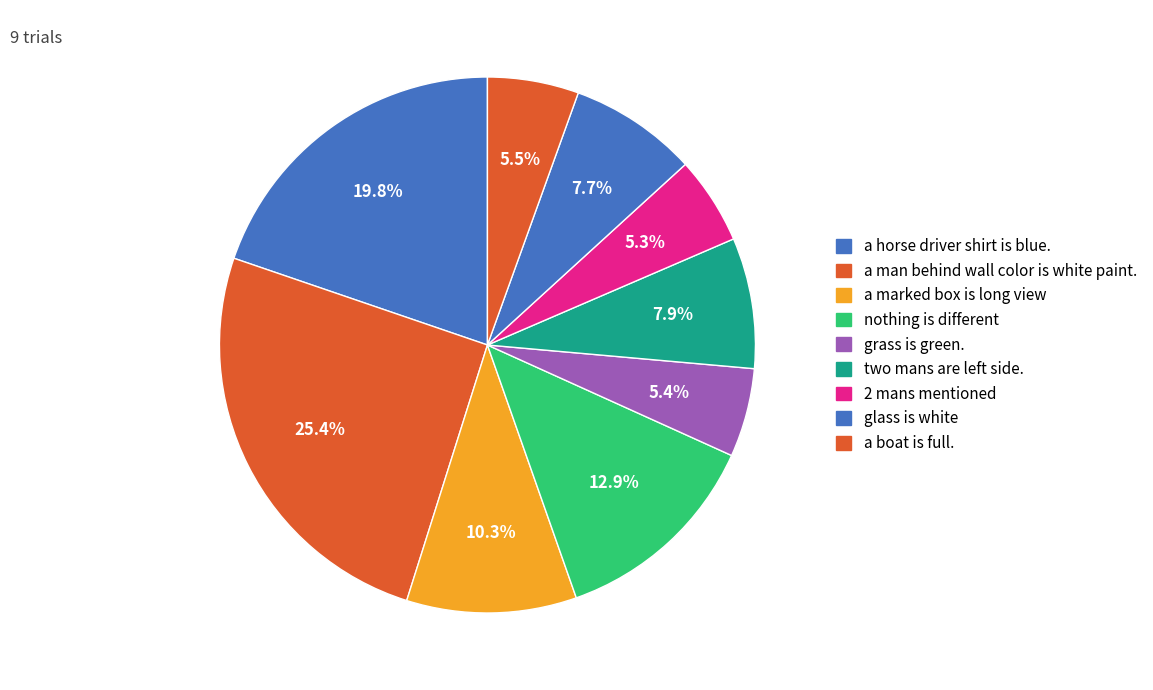

True or false: glass is white accounts for 1% of the total.

False